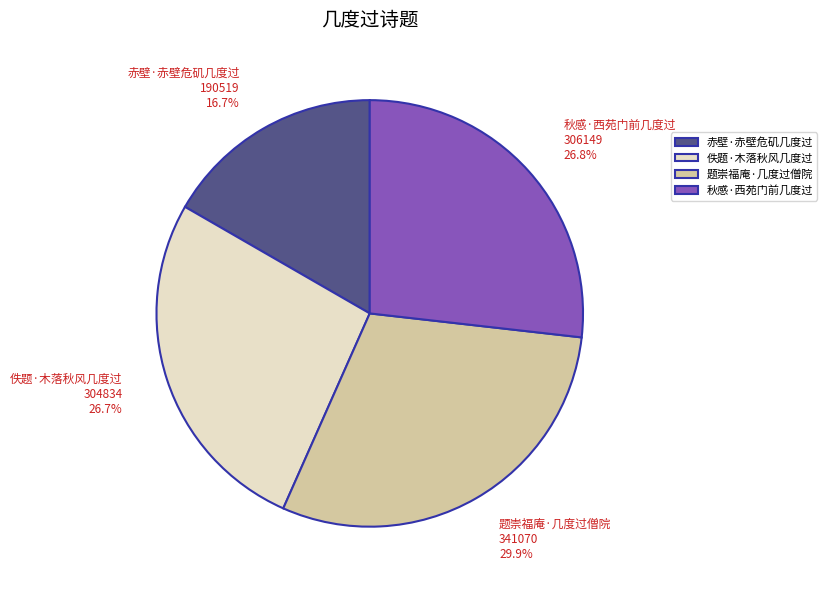

What percentage is NOT represented by 佚题·木落秋风几度过?

73.3%